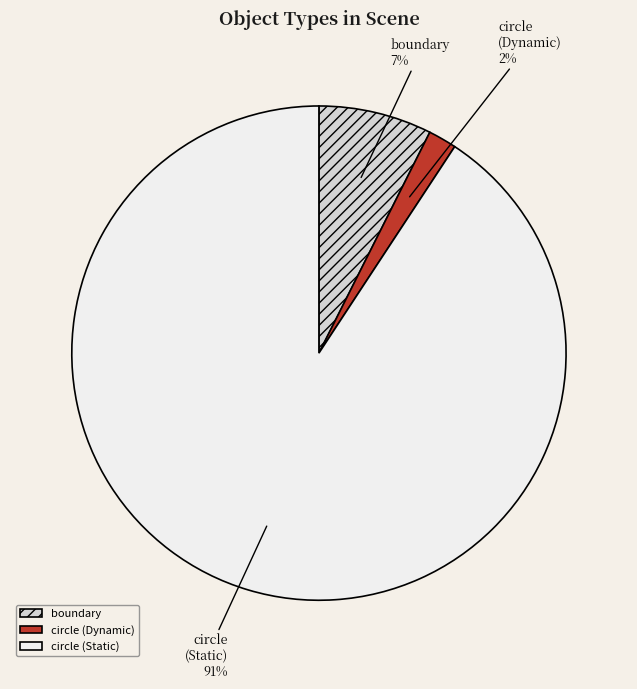

Rank the categories by value from lowest to highest.

circle (Dynamic), boundary, circle (Static)